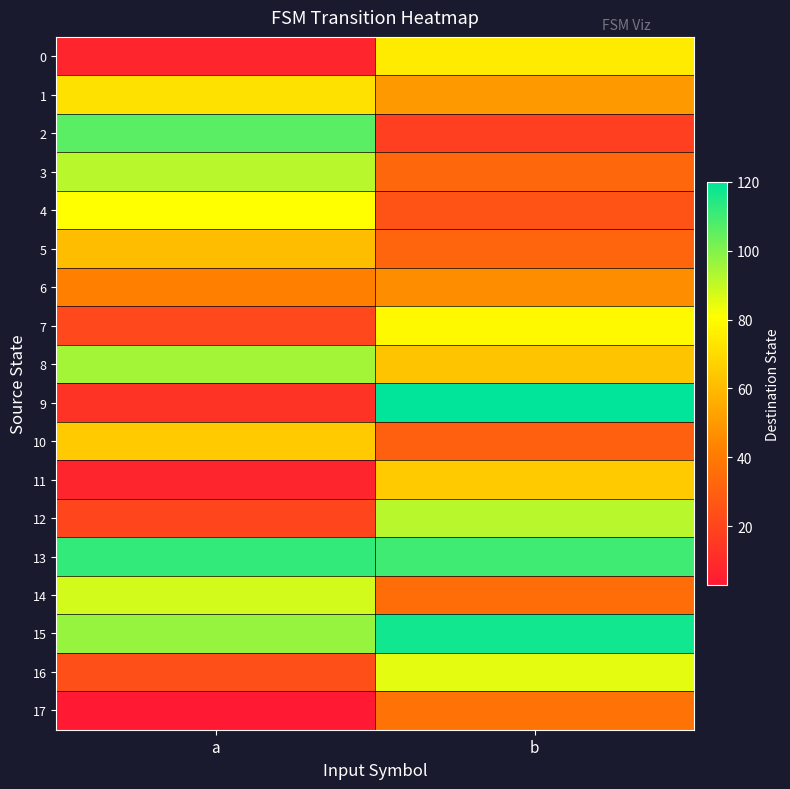

At how many categories does at least one series exceed 119?

1